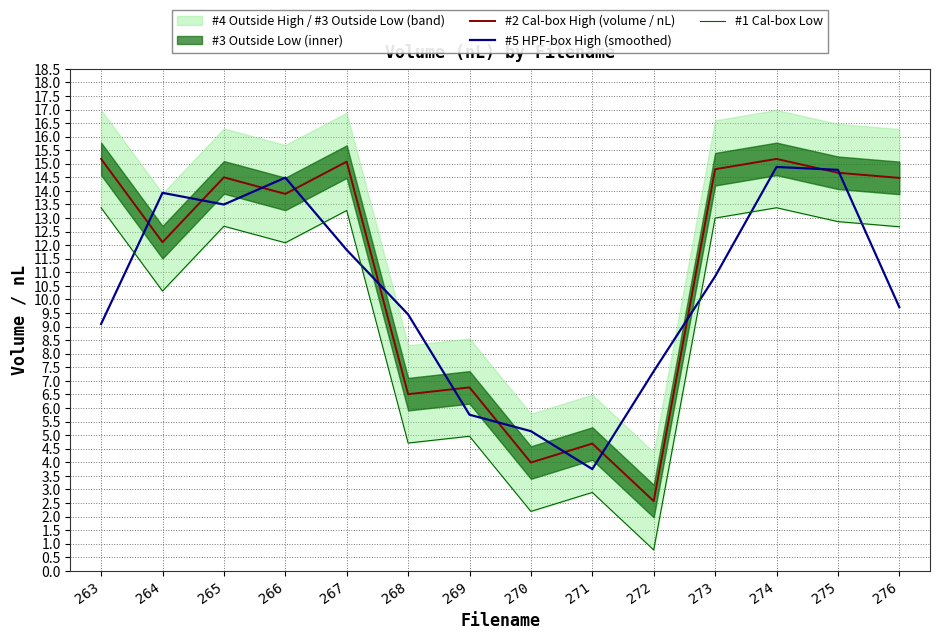

List the series in order of their peak value, lowest first.

#1 Cal-box Low, #5 HPF-box High (smoothed), #2 Cal-box High (volume / nL)